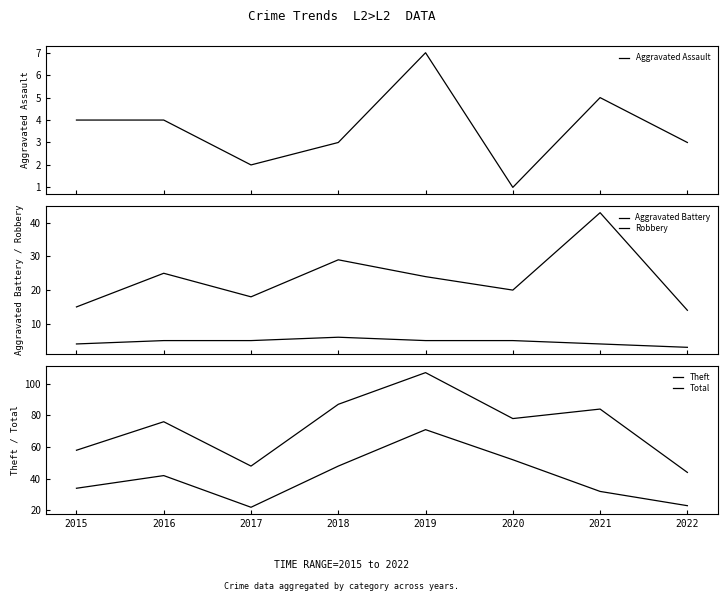

What is the difference between the maximum and minimum values in the Robbery series?

29